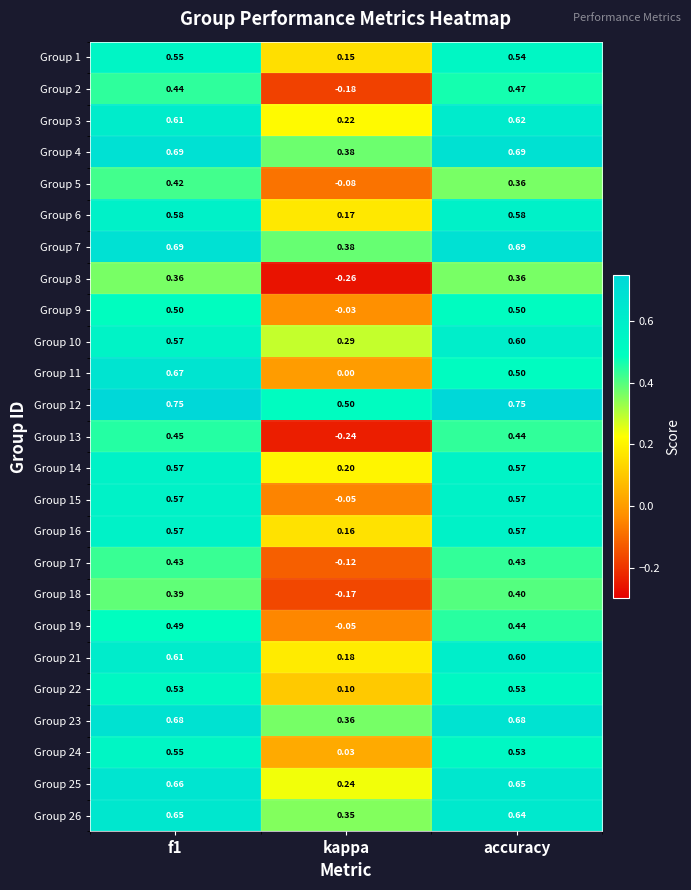

Which label corresponds to the smallest value in the chart?

kappa